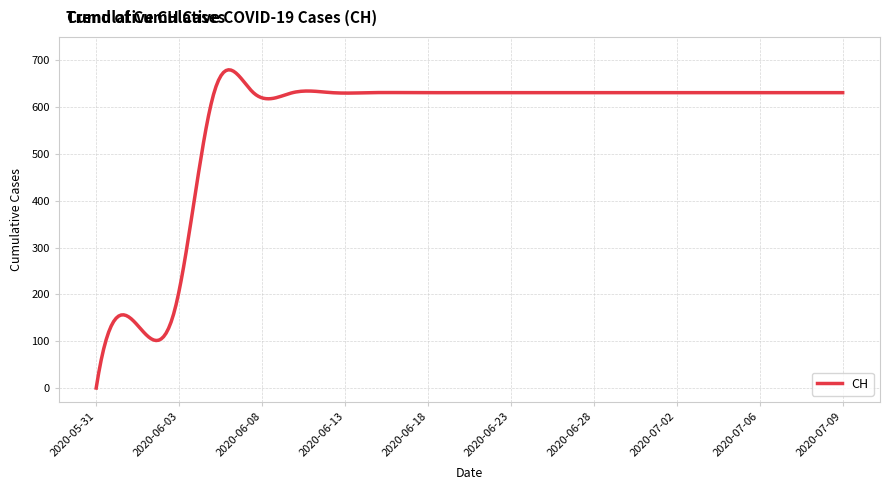

What is the difference between the maximum and minimum values?

679.8